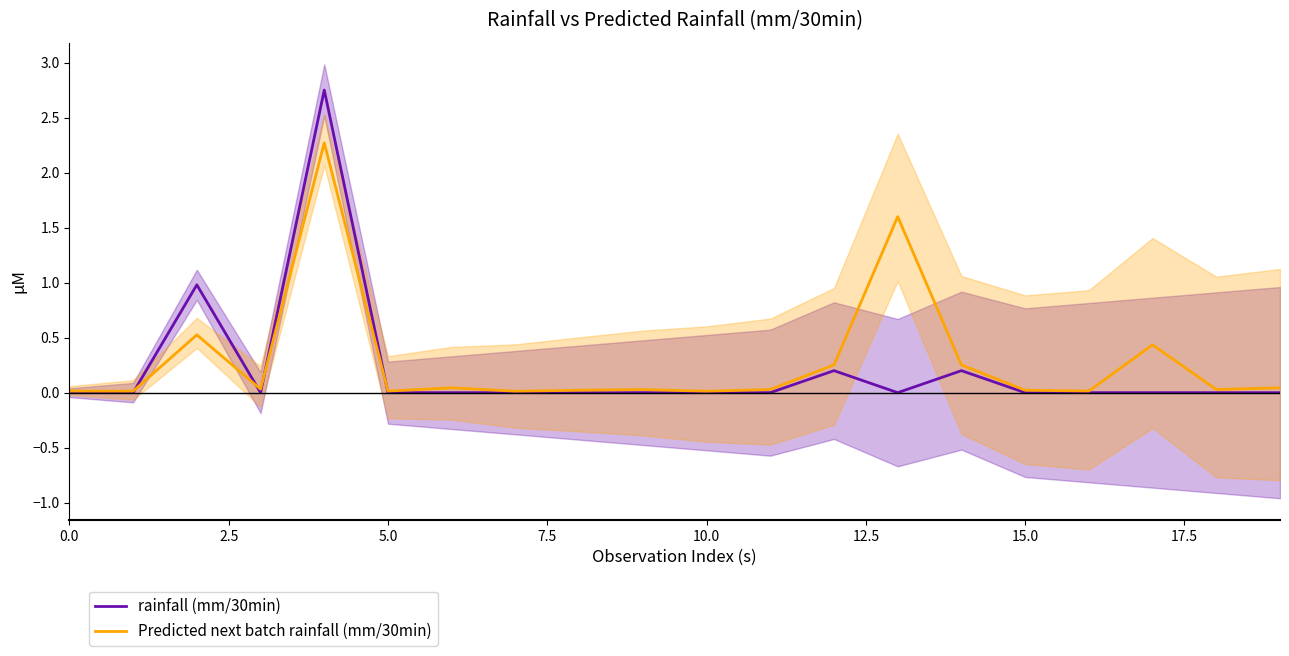

Is this an area chart (filled region under the line)?

No